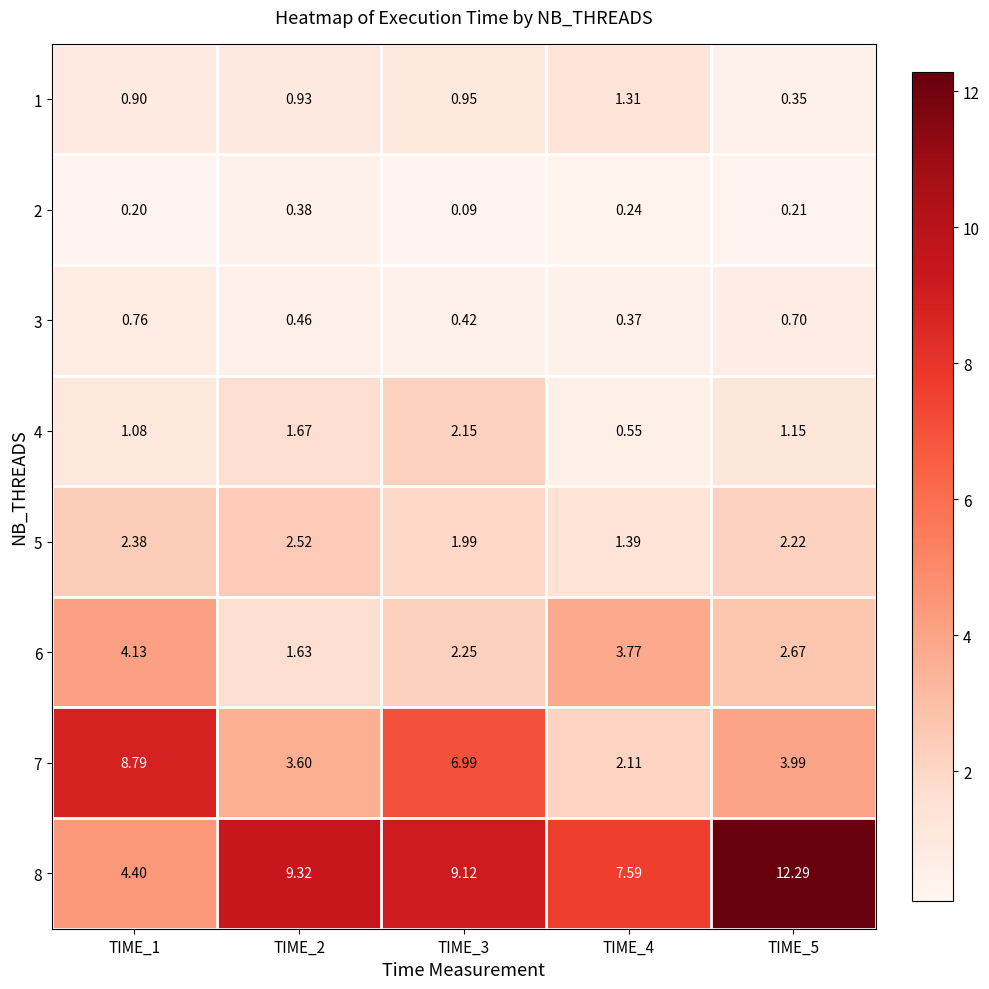

What is the difference between the highest and lowest values at TIME_2?

8.9